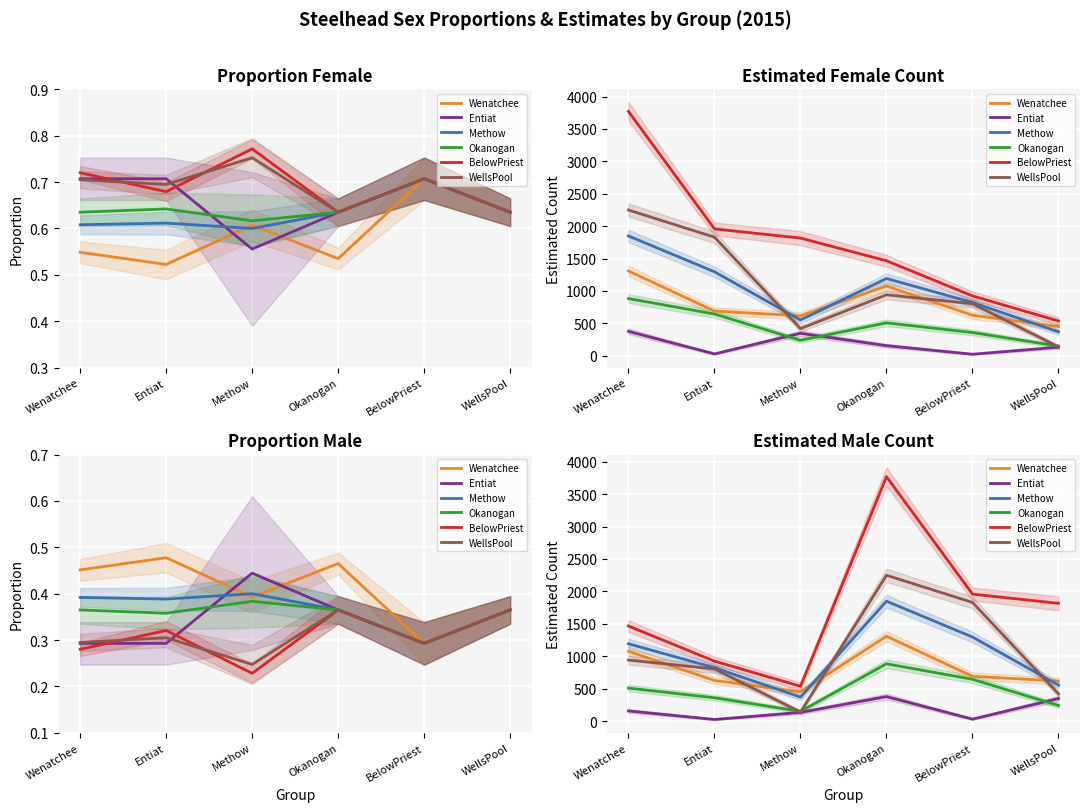

True or false: Okanogan and Entiat intersect in this chart.

True